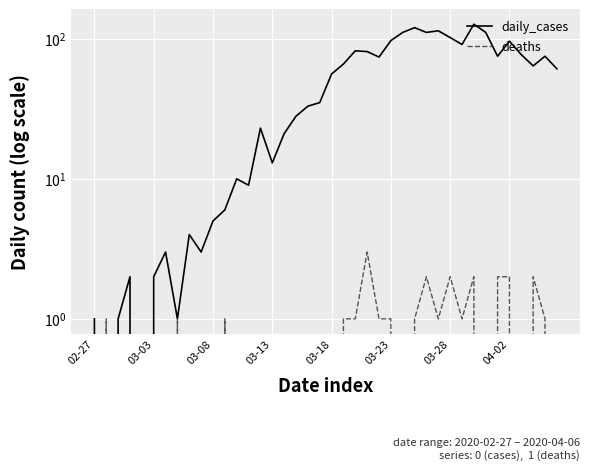

How many positive values does the deaths series have?

18